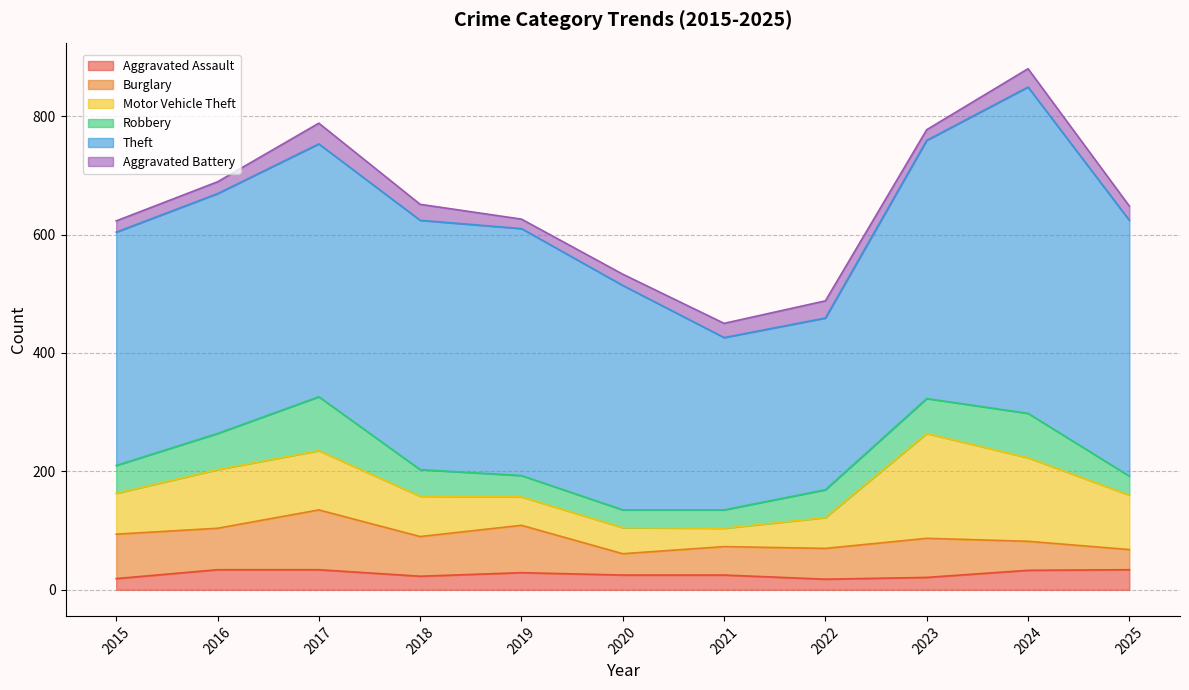

At which label does Aggravated Battery first exceed 24?

2017